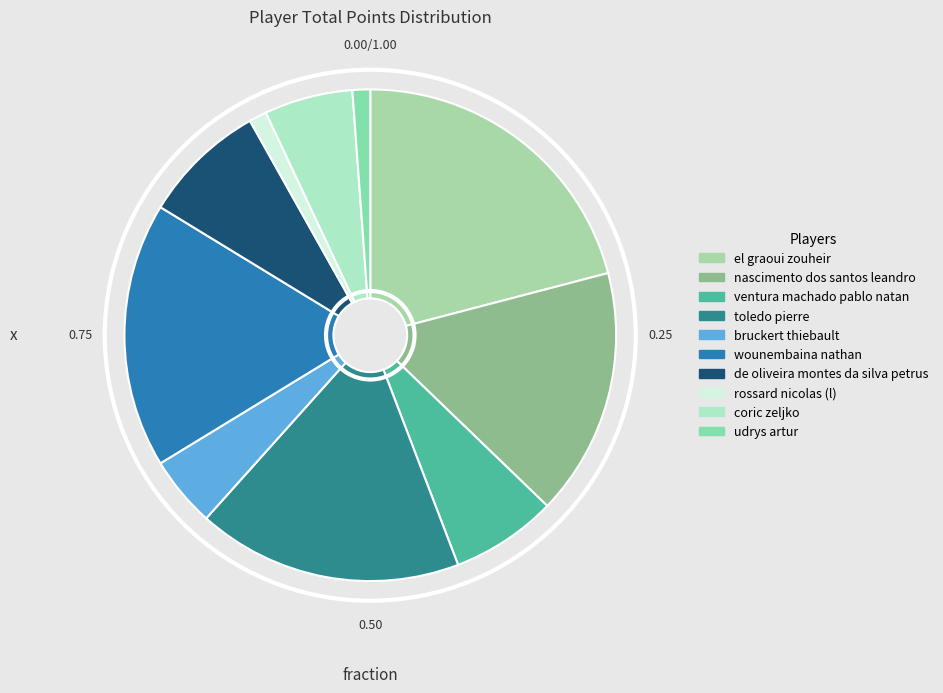

To the nearest percent, what portion does toledo pierre represent?

17%